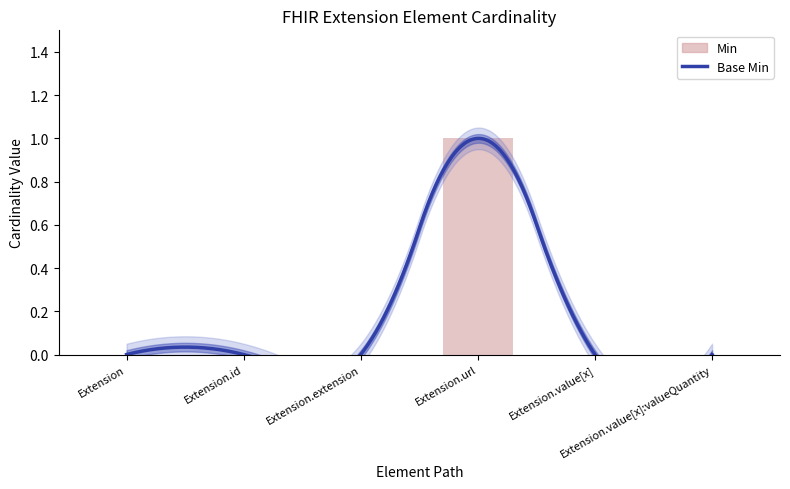

Count the values in the range 0 to 1.

6